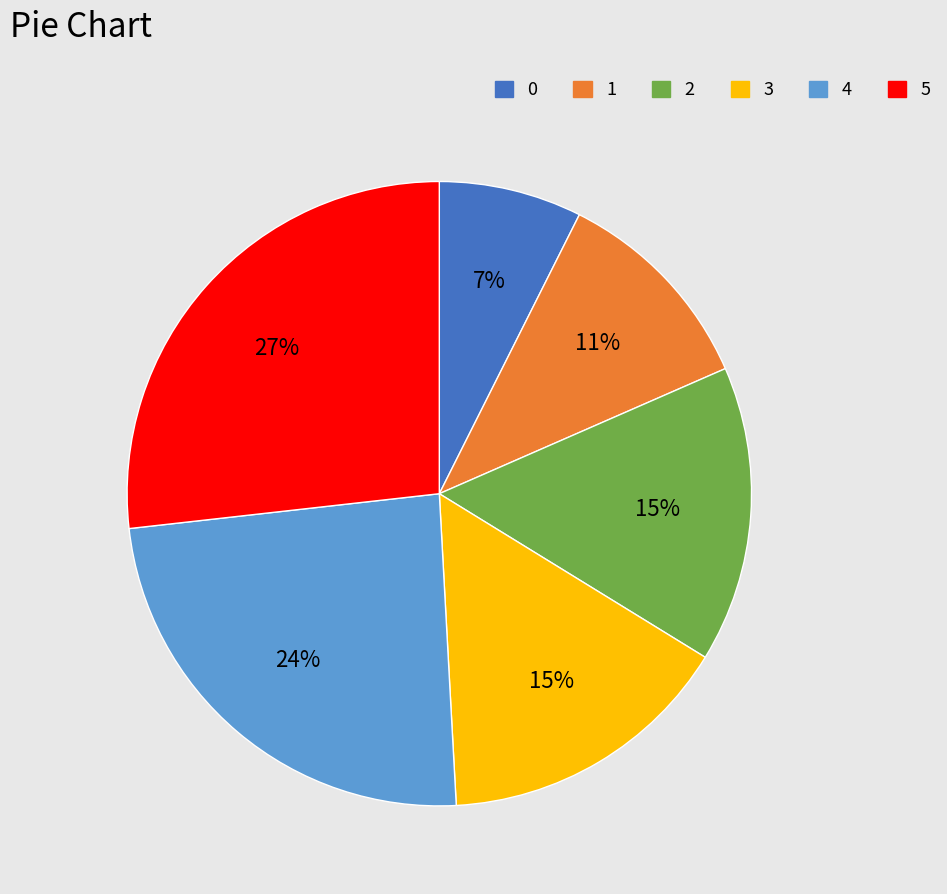

How many slices are in this pie chart?

6